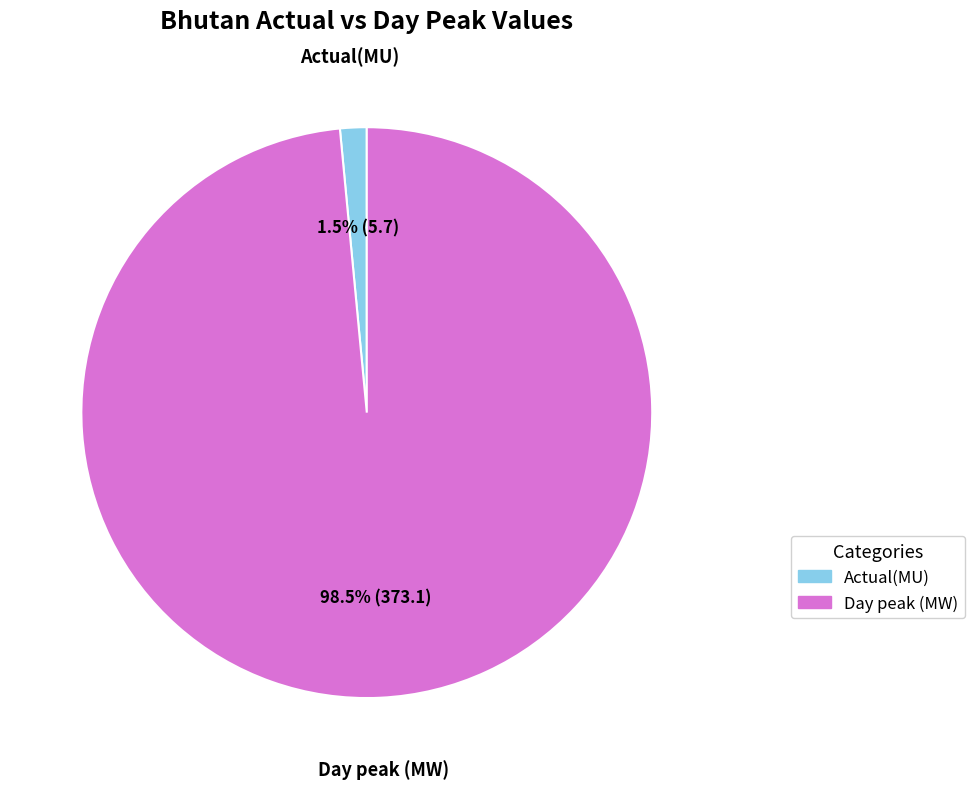

Is the sum of Actual(MU) and Day peak (MW) greater than half?

Yes